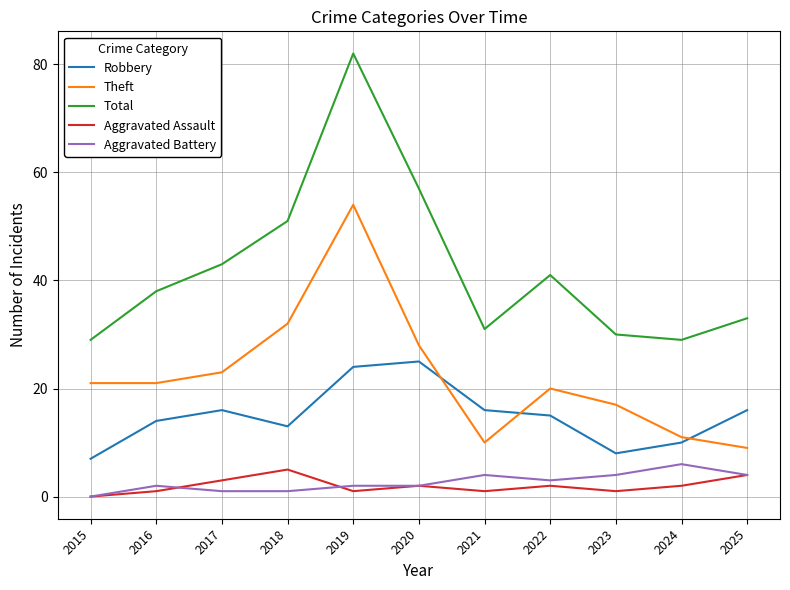

How many series are shown in this chart?

5